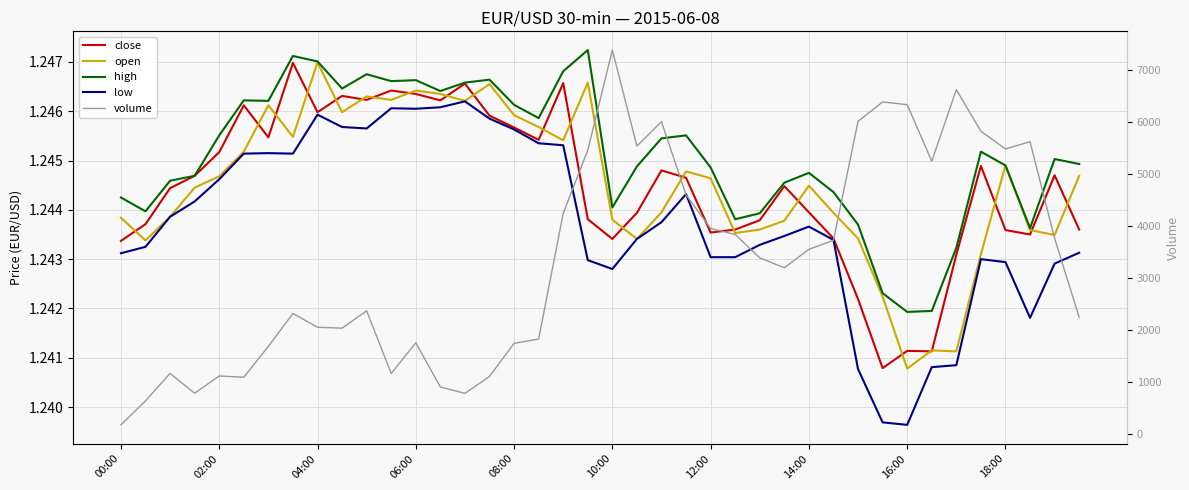

Does the chart display data point markers on the line(s)?

No